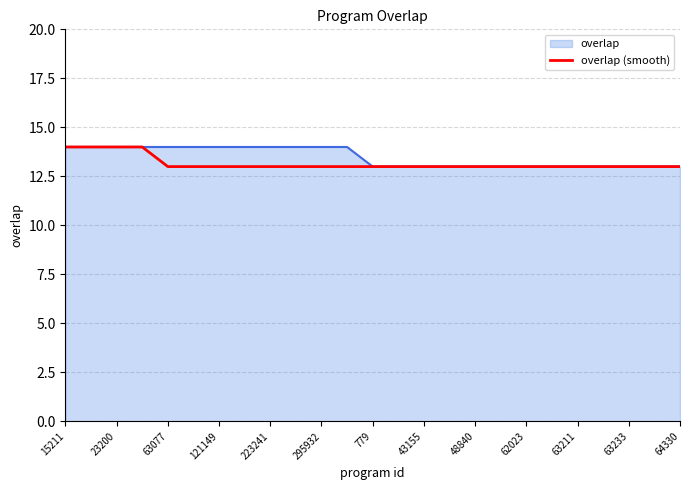

What is the smallest value displayed?

13